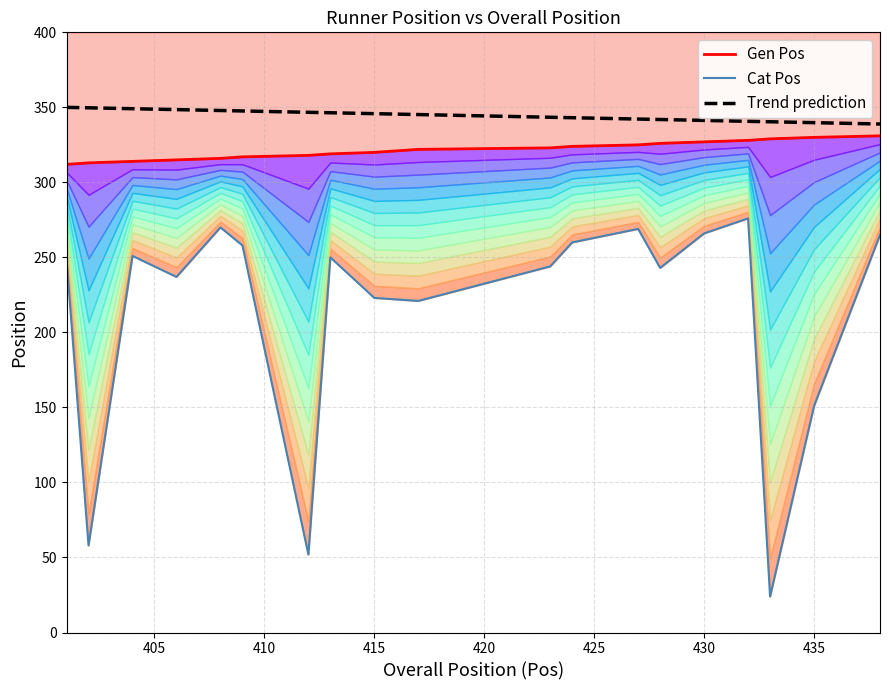

What is the greatest value displayed?

331